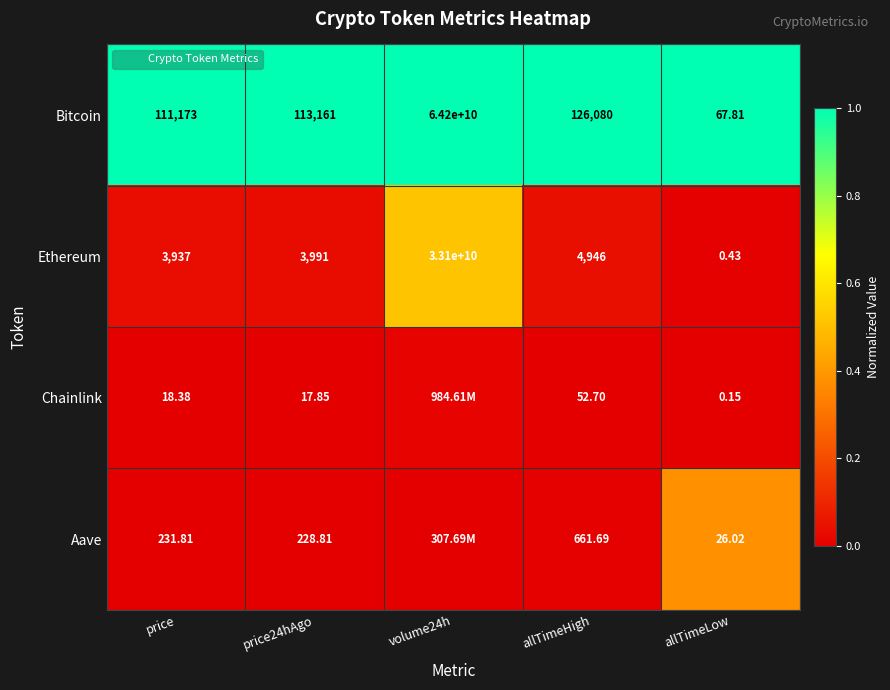

Where is Ethereum nearest to the value 0?

allTimeLow